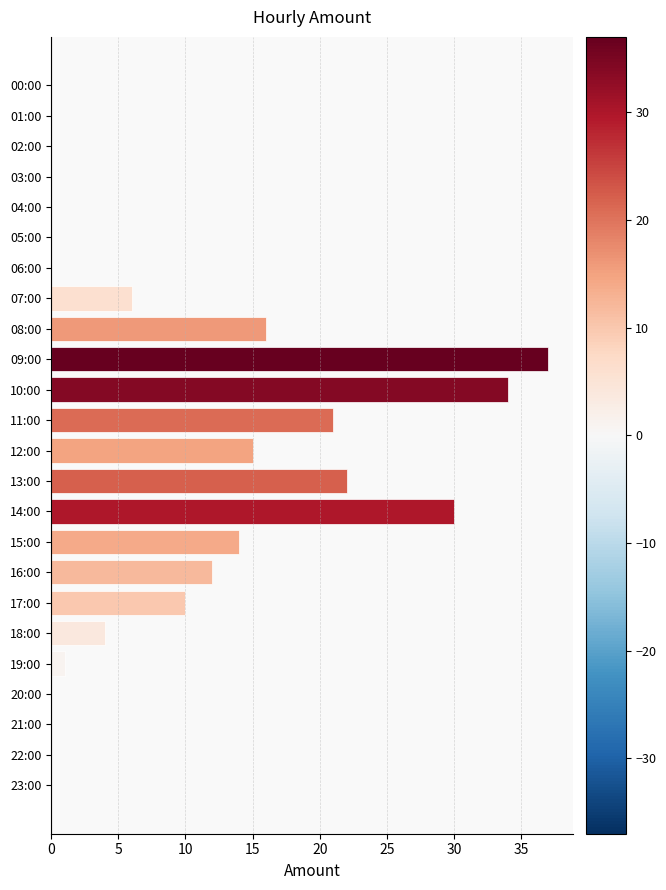

The value at 11:00 is 34. True or false?

False